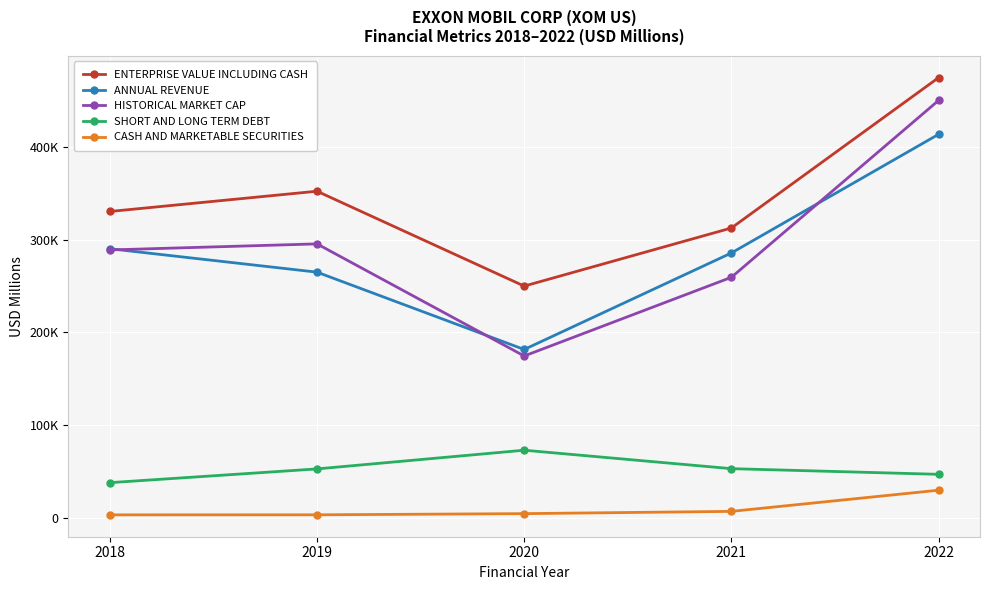

What is the sum of the ANNUAL REVENUE values at 2020 and 2022?

595182.0